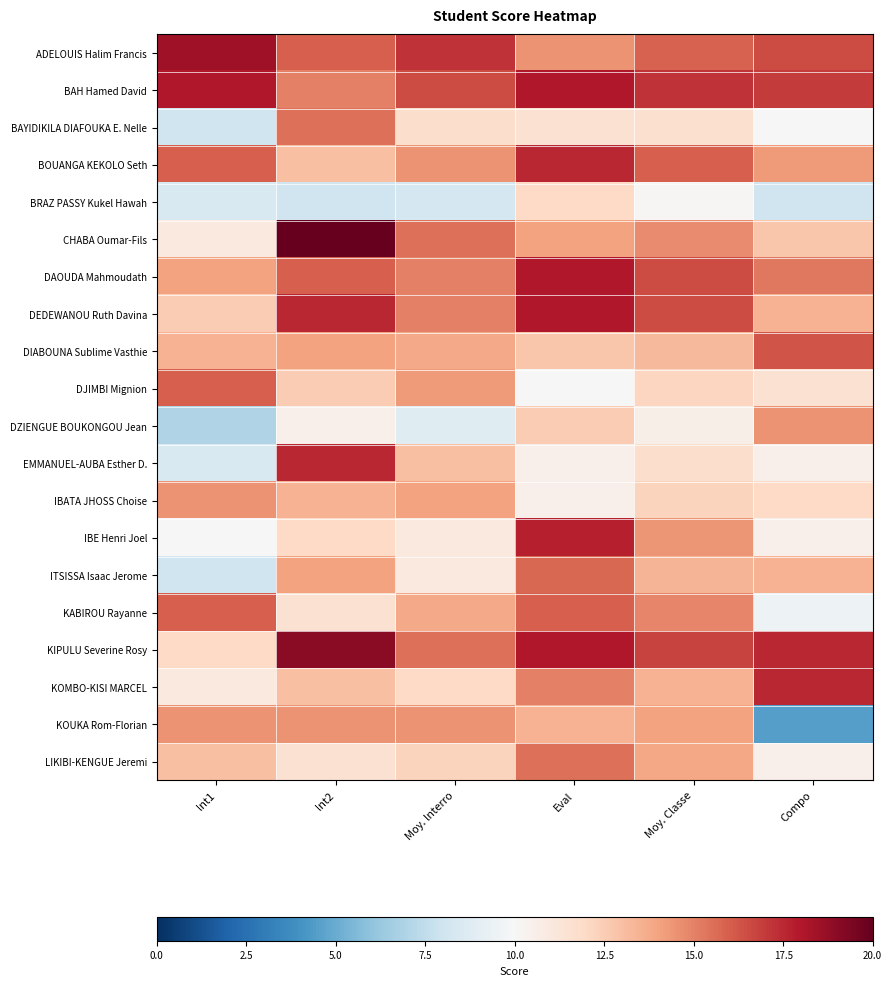

Reading left to right, list all the values displayed in this chart.

ADELOUIS Halim Francis: lnt1=18.5	lnt2=16.0	Moy. lnterro=17.2	Eval=14.5	Moy. Classe=15.9	Compo=16.5
BAH Hamed David: lnt1=18.0	lnt2=15.0	Moy. lnterro=16.5	Eval=18.0	Moy. Classe=17.2	Compo=17.0
BAYIDIKILA DIAFOUKA E. Nelle: lnt1=8.0	lnt2=15.5	Moy. lnterro=11.8	Eval=11.5	Moy. Classe=11.6	Compo=10.0
BOUANGA KEKOLO Seth: lnt1=16.0	lnt2=13.0	Moy. lnterro=14.5	Eval=17.5	Moy. Classe=16.0	Compo=14.2
BRAZ PASSY Kukel Hawah: lnt1=8.5	lnt2=8.0	Moy. lnterro=8.2	Eval=12.0	Moy. Classe=10.1	Compo=8.0
CHABA Oumar-Fils: lnt1=11.0	lnt2=20.0	Moy. lnterro=15.5	Eval=14.0	Moy. Classe=14.8	Compo=12.8
DAOUDA Mahmoudath: lnt1=14.0	lnt2=16.0	Moy. lnterro=15.0	Eval=18.0	Moy. Classe=16.5	Compo=15.2
DEDEWANOU Ruth Davina: lnt1=12.5	lnt2=17.5	Moy. lnterro=15.0	Eval=18.0	Moy. Classe=16.5	Compo=13.5
DIABOUNA Sublime Vasthie: lnt1=13.5	lnt2=14.0	Moy. lnterro=13.8	Eval=12.8	Moy. Classe=13.2	Compo=16.2
DJIMBI Mignion: lnt1=16.0	lnt2=12.5	Moy. lnterro=14.2	Eval=10.0	Moy. Classe=12.1	Compo=11.5
DZIENGUE BOUKONGOU Jean: lnt1=7.0	lnt2=10.5	Moy. lnterro=8.8	Eval=12.5	Moy. Classe=10.6	Compo=14.5
EMMANUEL-AUBA Esther D.: lnt1=8.5	lnt2=17.5	Moy. lnterro=13.0	Eval=10.5	Moy. Classe=11.8	Compo=10.5
IBATA JHOSS Choise: lnt1=14.5	lnt2=13.5	Moy. lnterro=14.0	Eval=10.5	Moy. Classe=12.2	Compo=12.0
IBE Henri Joel: lnt1=10.0	lnt2=12.0	Moy. lnterro=11.0	Eval=17.8	Moy. Classe=14.4	Compo=10.5
ITSISSA Isaac Jerome: lnt1=8.0	lnt2=14.0	Moy. lnterro=11.0	Eval=15.8	Moy. Classe=13.4	Compo=13.5
KABIROU Rayanne: lnt1=16.0	lnt2=11.5	Moy. lnterro=13.8	Eval=16.0	Moy. Classe=14.9	Compo=9.5
KIPULU Severine Rosy: lnt1=12.0	lnt2=19.0	Moy. lnterro=15.5	Eval=18.0	Moy. Classe=16.8	Compo=17.5
KOMBO-KISI MARCEL: lnt1=11.0	lnt2=13.0	Moy. lnterro=12.0	Eval=15.0	Moy. Classe=13.5	Compo=17.5
KOUKA Rom-Florian: lnt1=14.5	lnt2=14.5	Moy. lnterro=14.5	Eval=13.5	Moy. Classe=14.0	Compo=4.5
LIKIBI-KENGUE Jeremi: lnt1=13.0	lnt2=11.5	Moy. lnterro=12.2	Eval=15.5	Moy. Classe=13.9	Compo=10.5